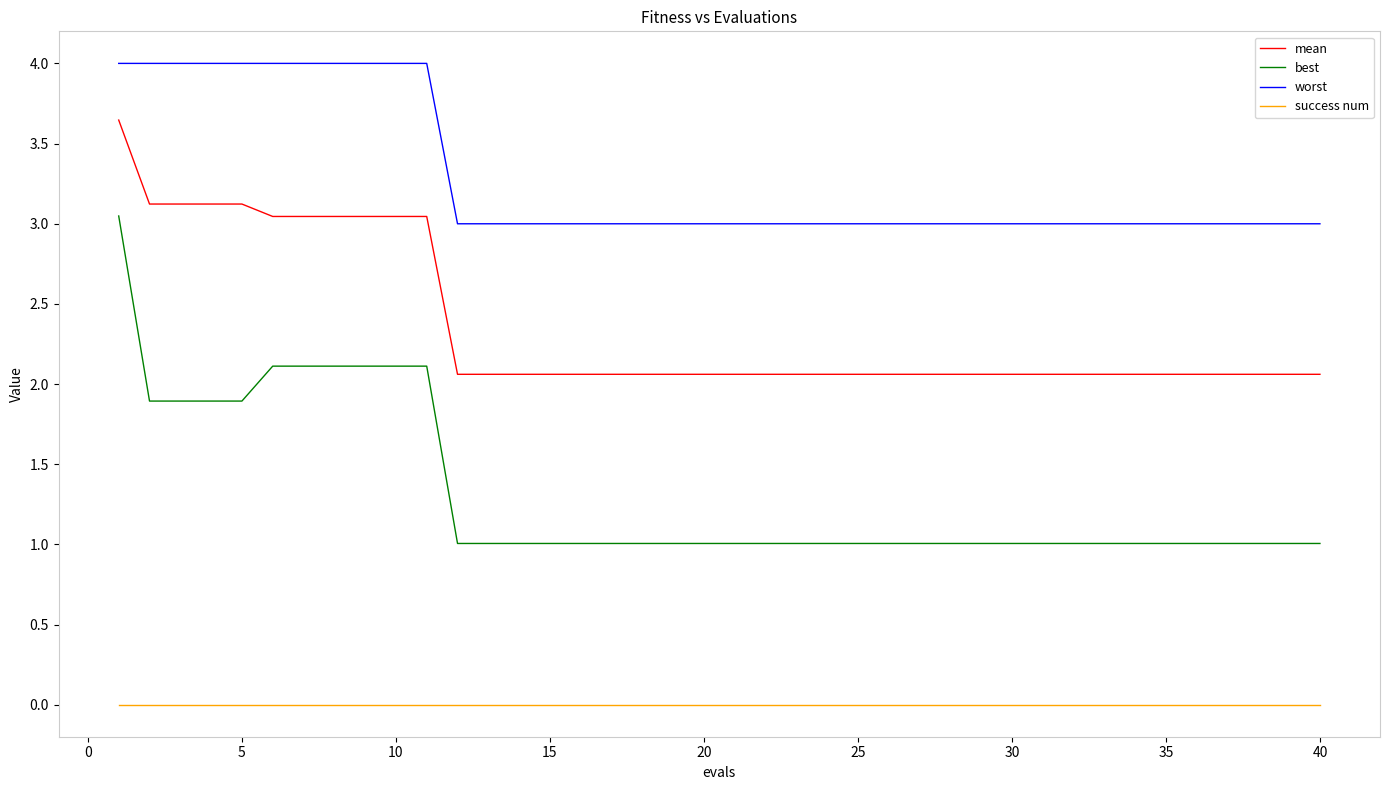

True or false: worst and success num intersect in this chart.

False